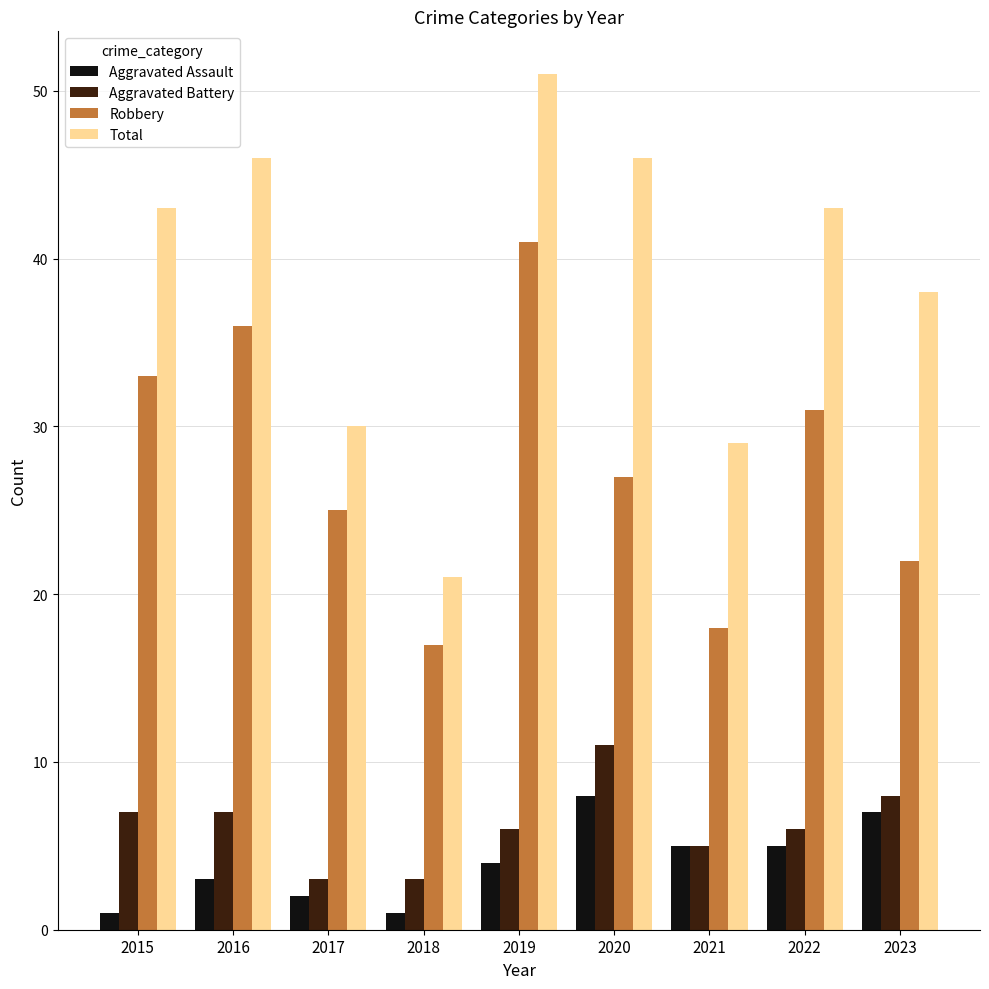

The Total series shows 46 at 2016. True or false?

True